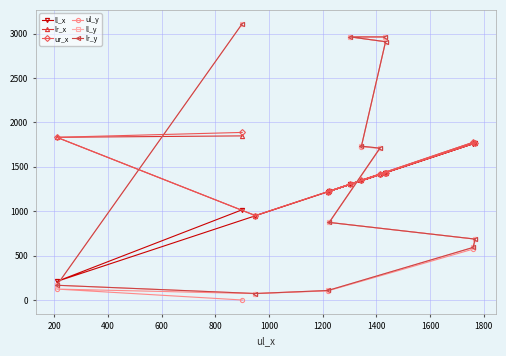

How many values in the ul_y series exceed 874?

5